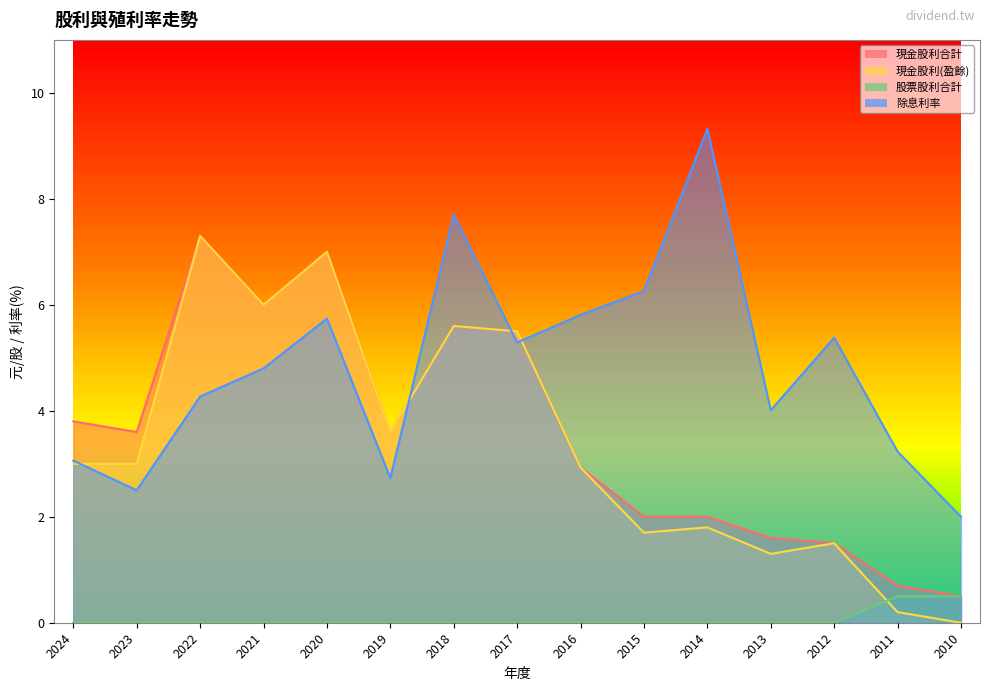

Does the chart display data point markers on the line(s)?

No